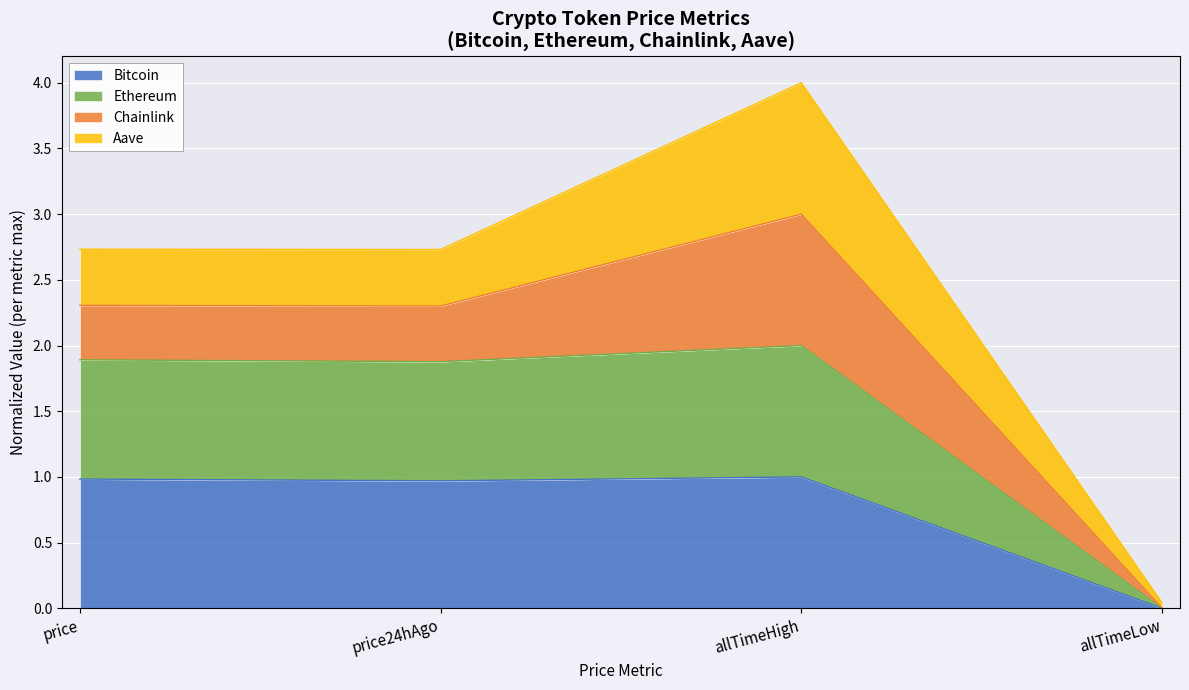

True or false: Ethereum has a value of 0.0 at allTimeLow.

True